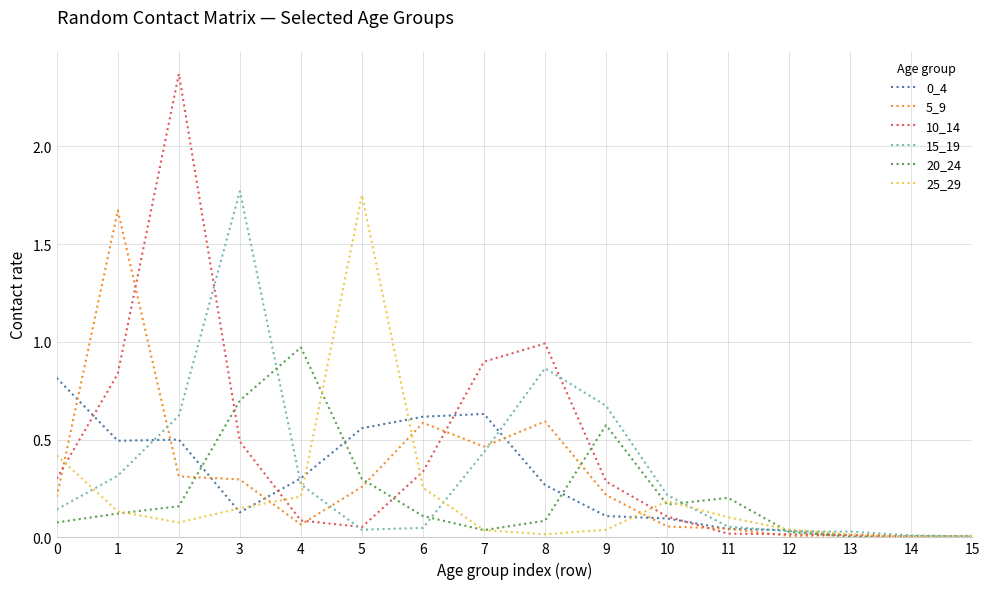

Which series has the widest spread of values?

10_14